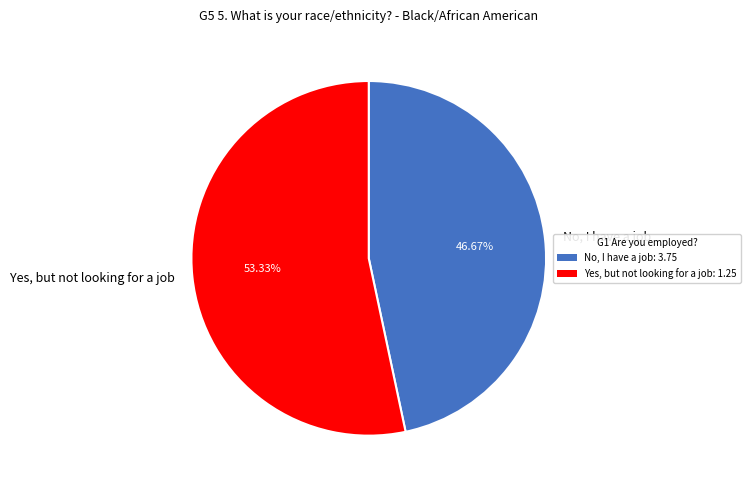

What is the largest slice in the pie chart?

Yes, but not looking for a job